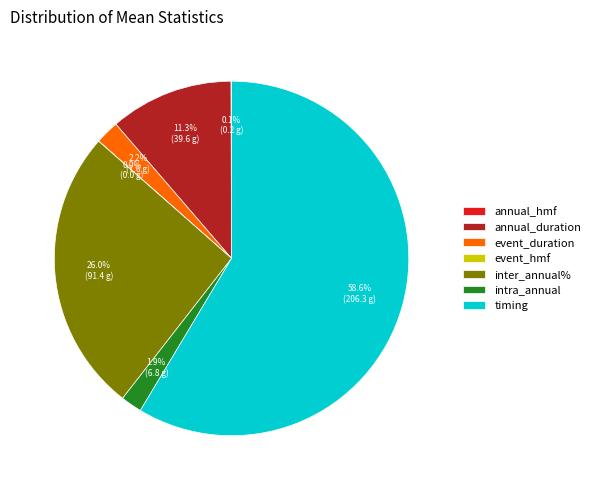

Combined, do event_duration and annual_duration account for over 50%?

No